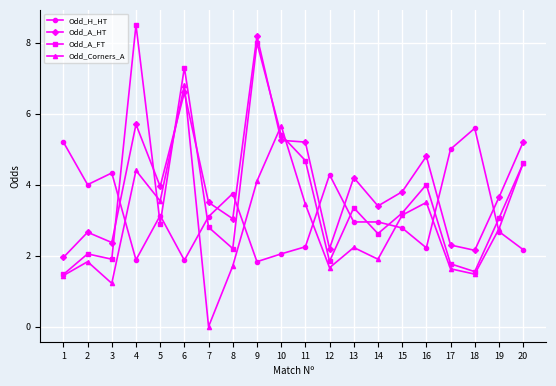

Rank the series by their average value, from lowest to highest.

Odd_Corners_A, Odd_H_HT, Odd_A_FT, Odd_A_HT